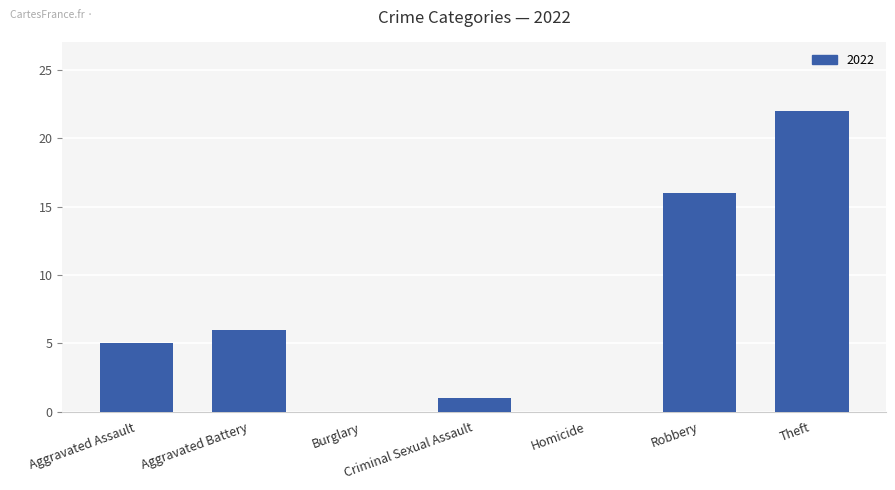

Between Criminal Sexual Assault and Theft, which is larger?

Theft